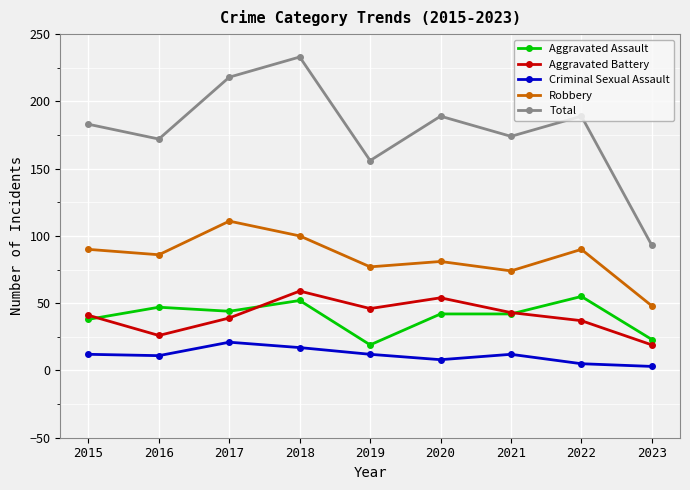

Which series changed the most between 2015 and 2016?

Aggravated Battery